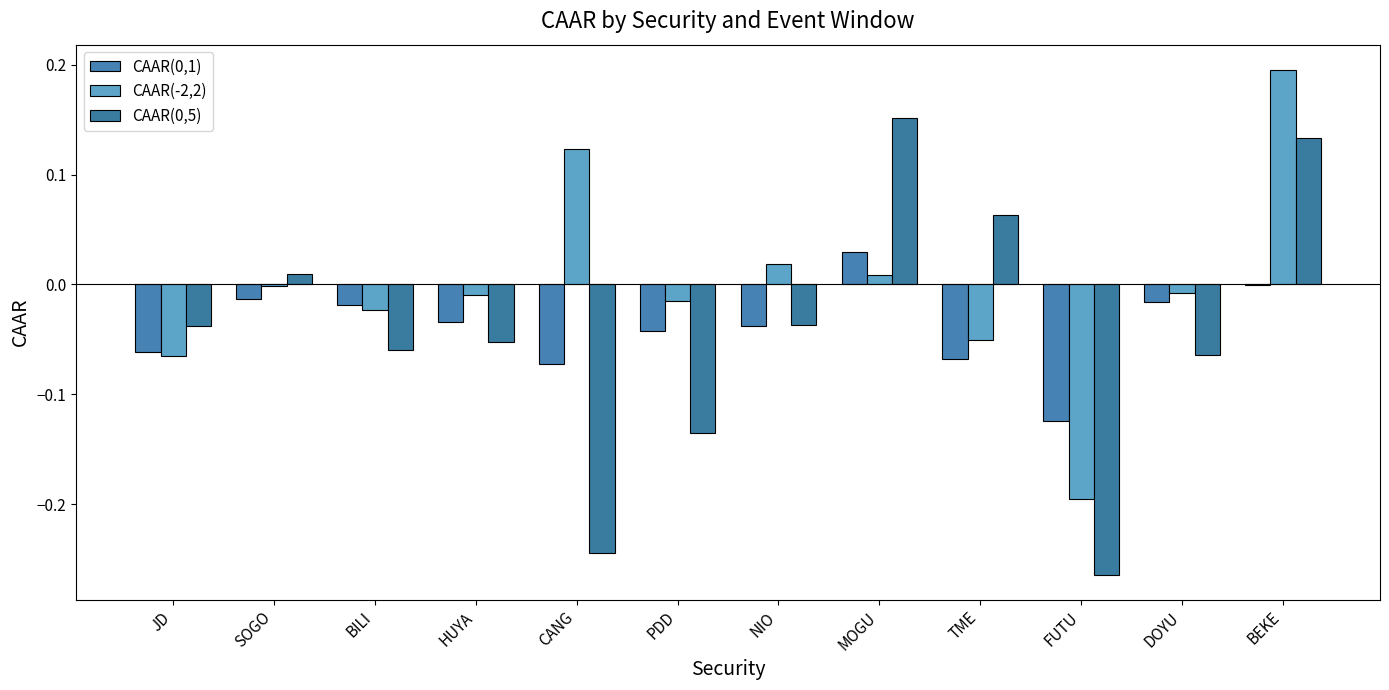

What is the sum of the CAAR(0,1) values at HUYA and CANG?

-0.1